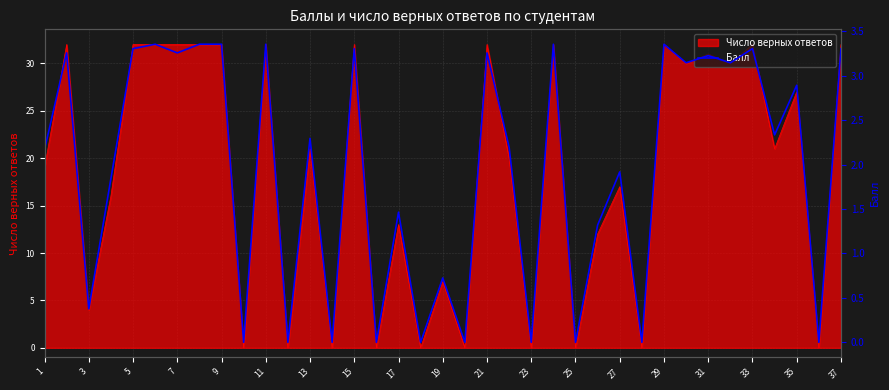

What is the difference between the second highest and second lowest values?

3.4